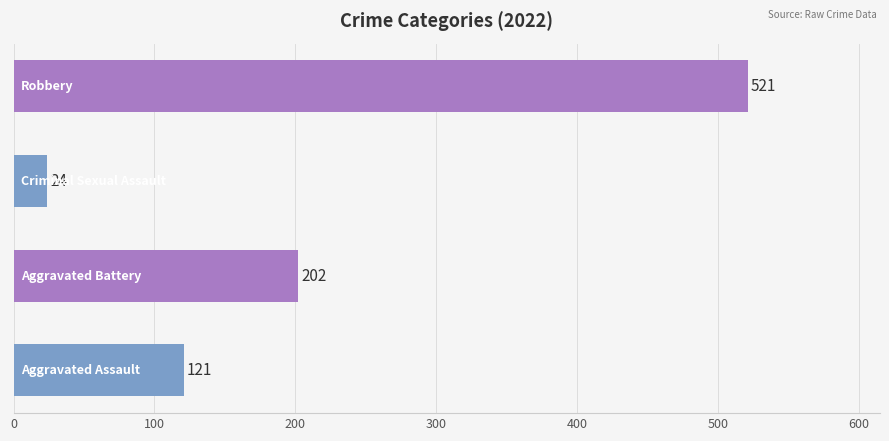

What is the greatest value displayed?

521